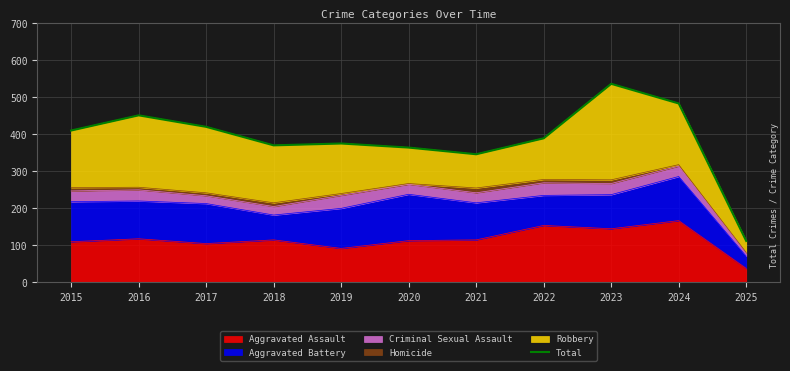

What is the ratio of the value at 2024 to the value at 2019?

1.3